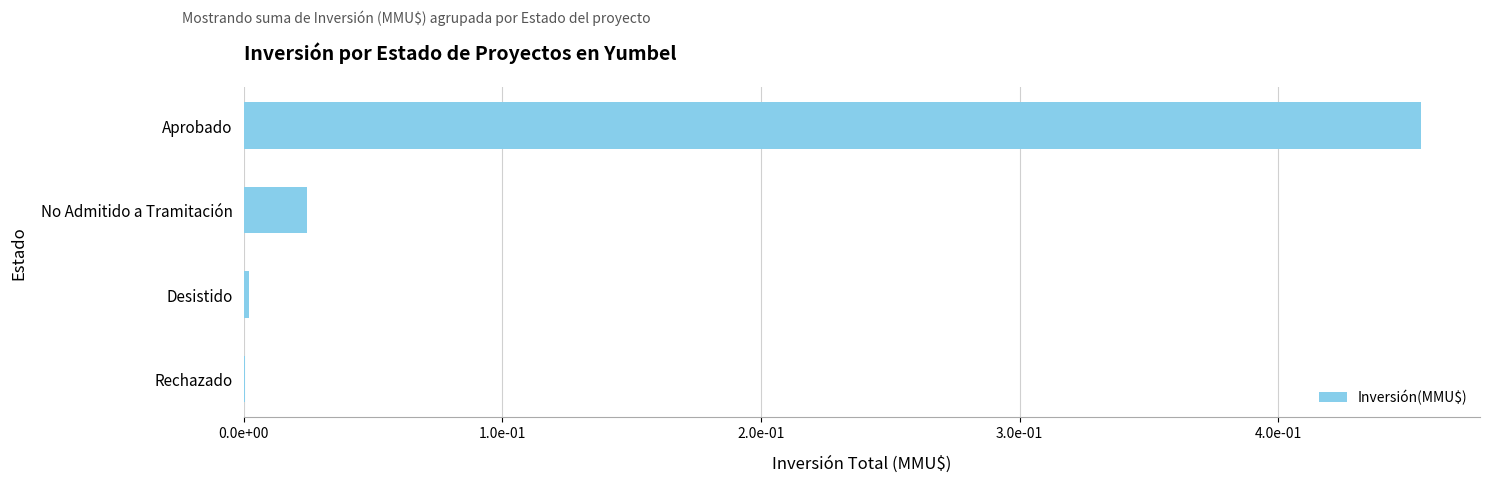

Where does the data first go above 24448?

Aprobado